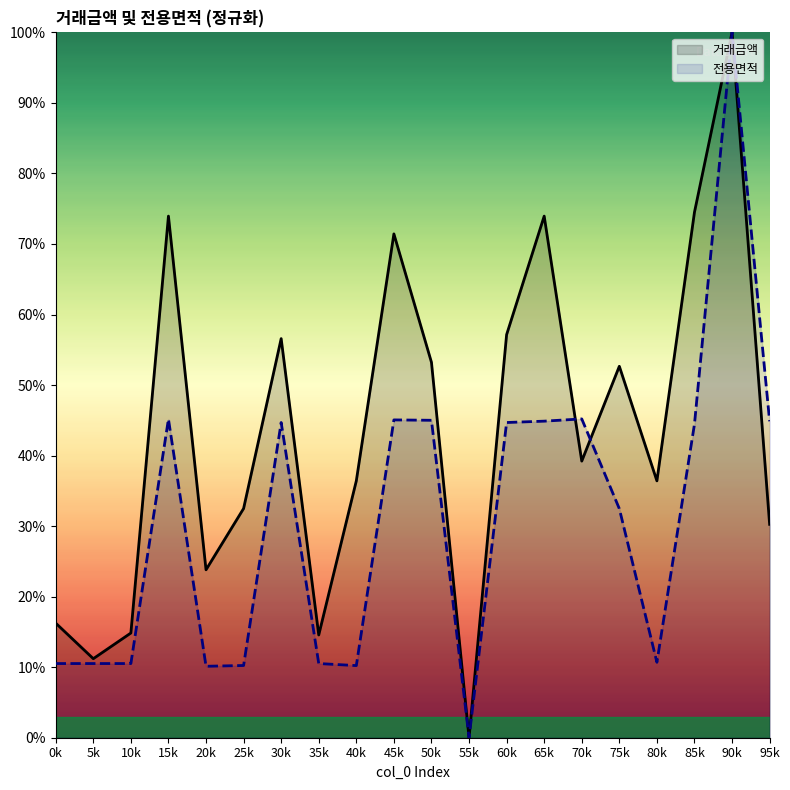

What position from the right is 75k?

5